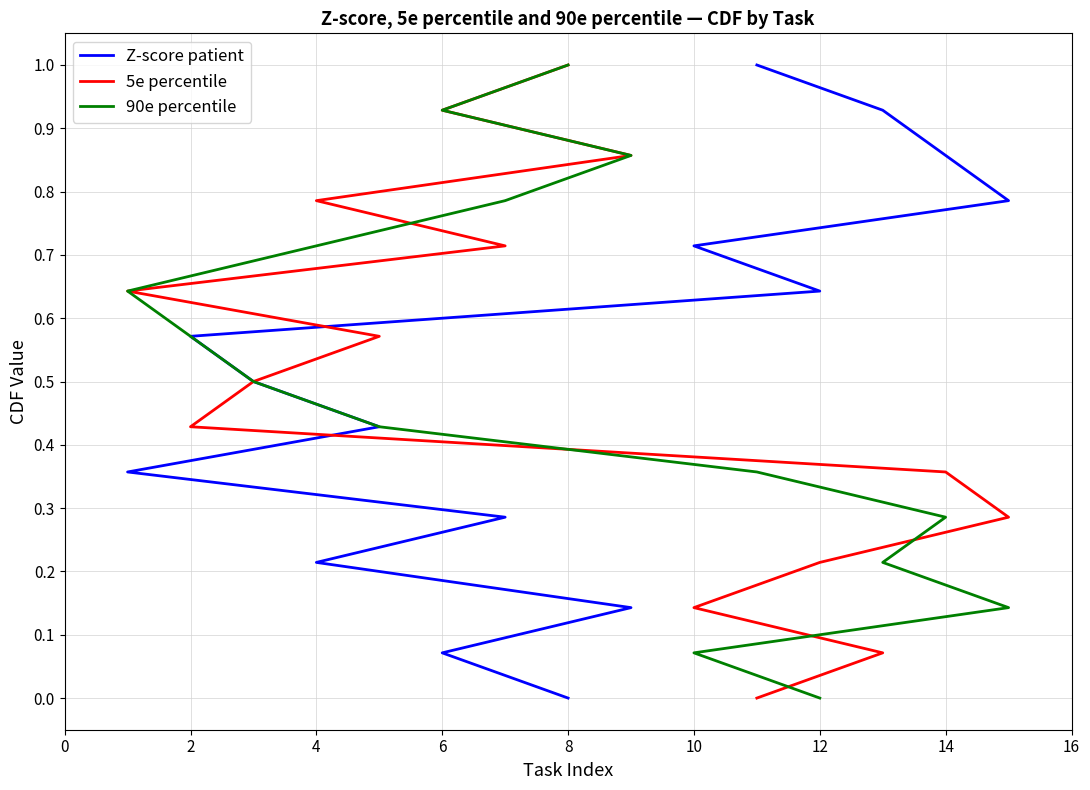

At 9, list the series in order from smallest to largest.

Z-score patient, 5e percentile, 90e percentile